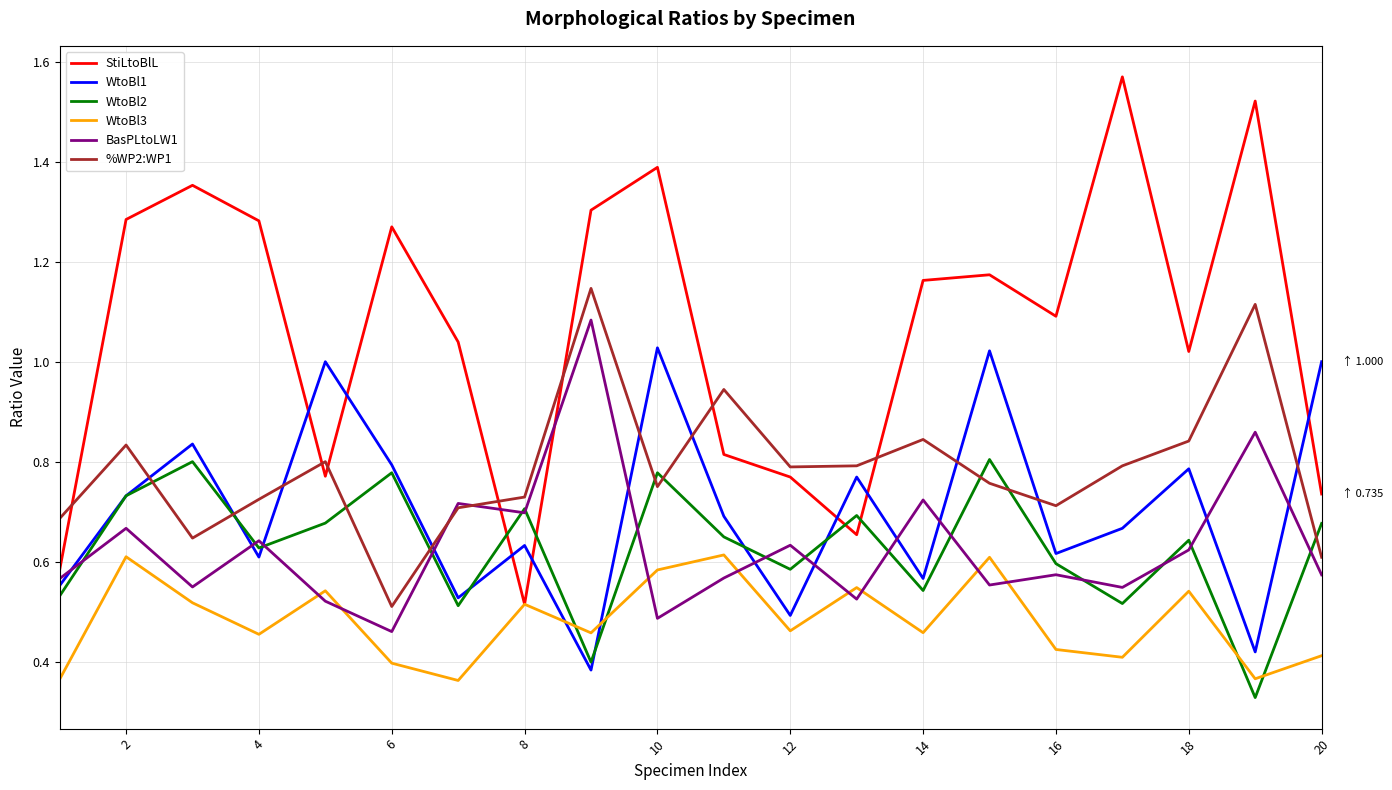

Which series has the largest total across all categories?

StiLtoBlL